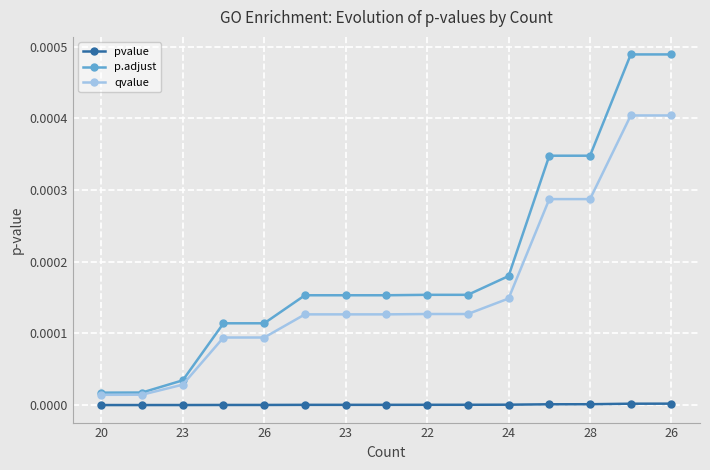

Which series has the largest range (max minus min)?

p.adjust